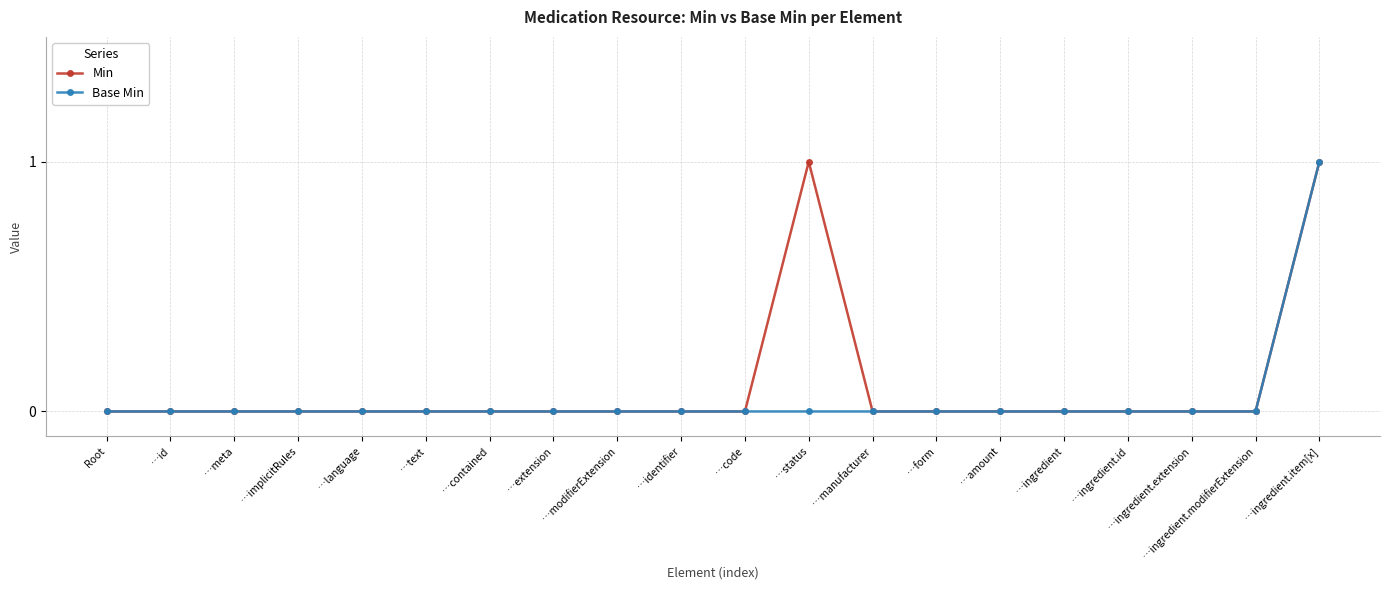

How many Base Min values are between 0 and 1?

20